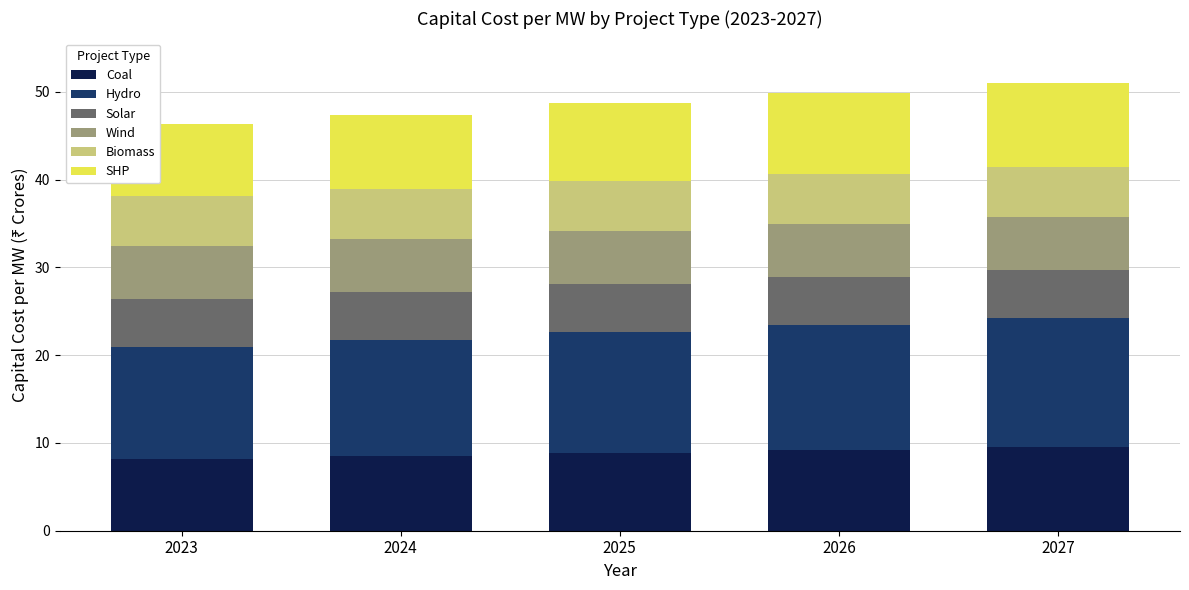

What is the total value across all series at 2023?

46.3